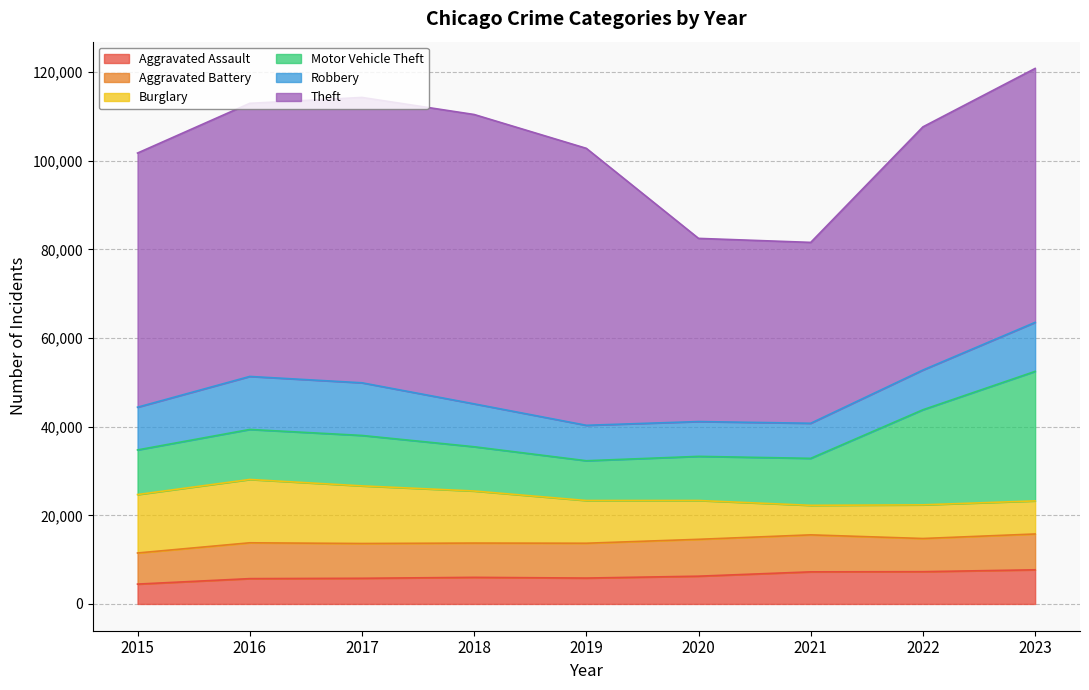

What is the difference between the maximum and minimum values in the Aggravated Battery series?

1328